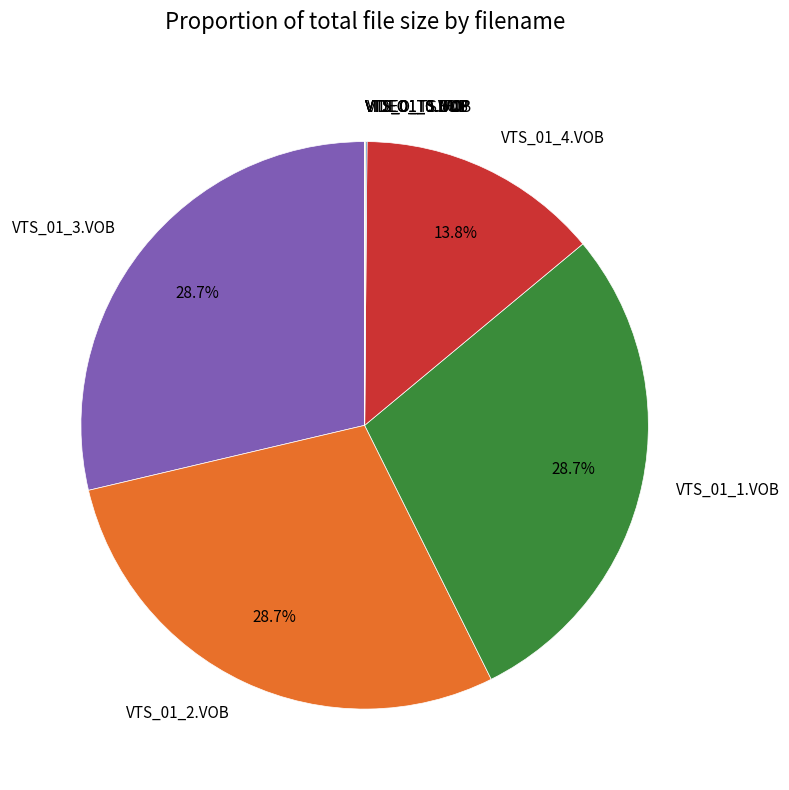

Does any single category account for the majority?

No